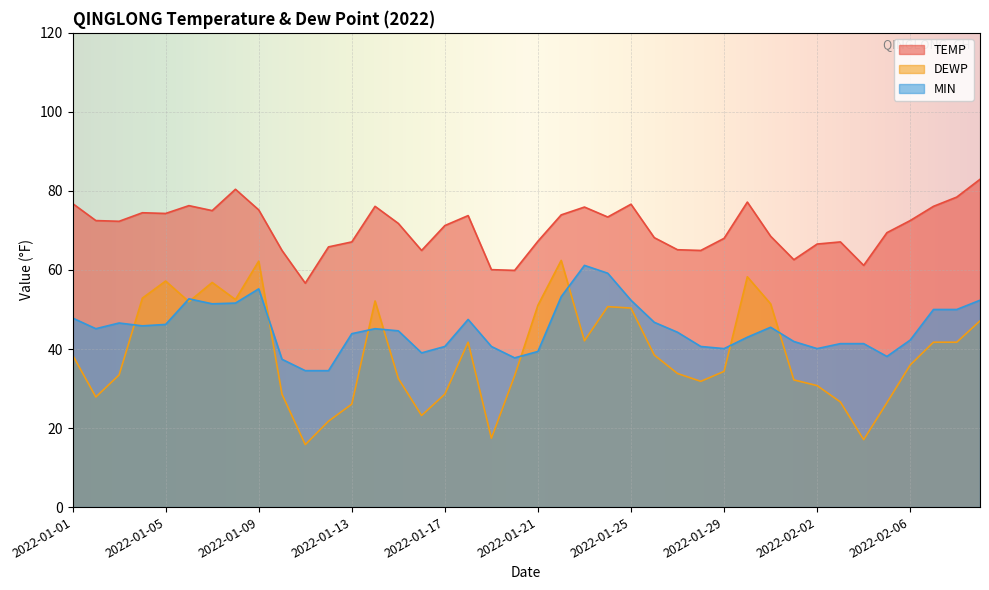

Where is DEWP nearest to the value 39?

2022-01-01